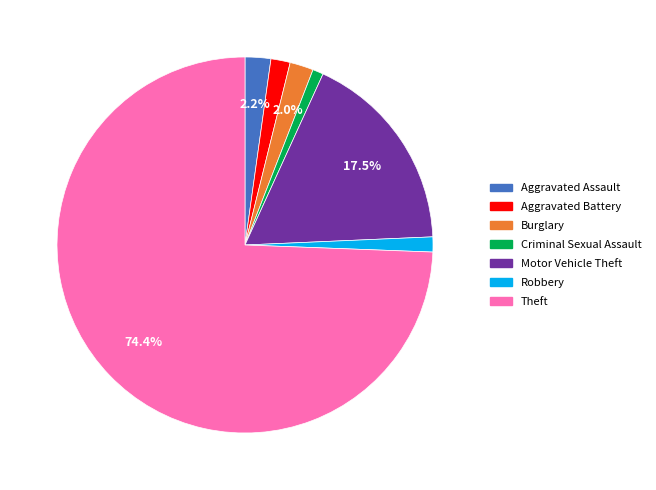

To the nearest percent, what percentage of the pie is Theft?

74%